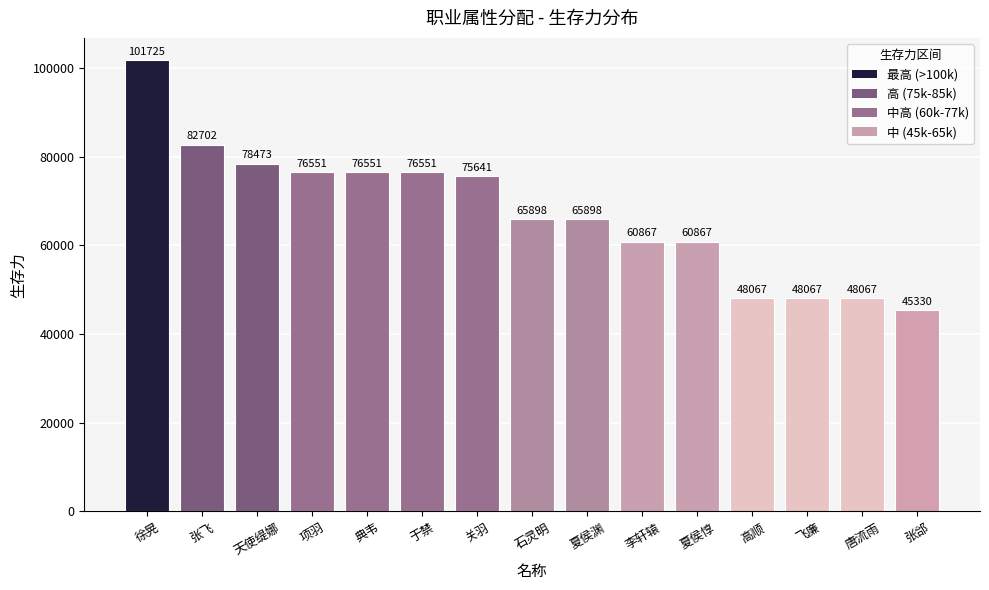

What is the label of the 9th bar from the right?

关羽